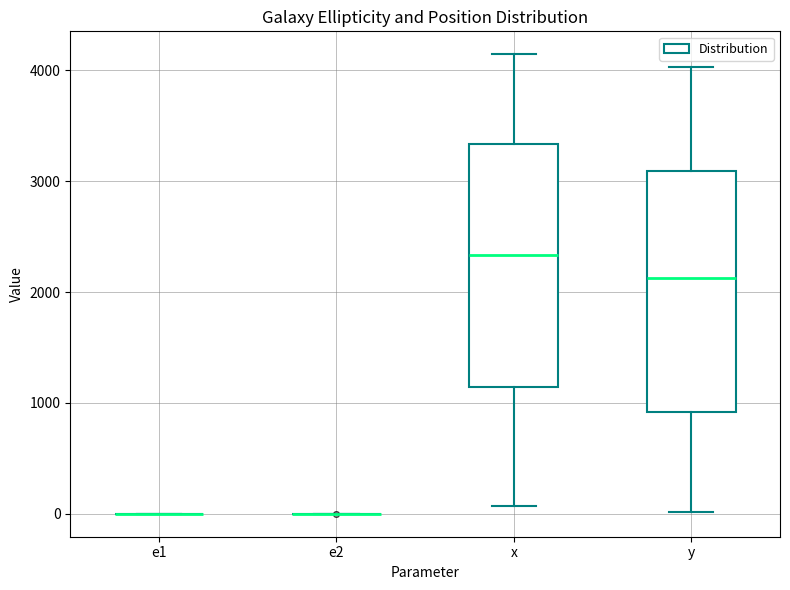

Where does the upper whisker of the box for x end on the y-axis? The values are not printed on the chart, so give them approximately, as read against the axis.

4100